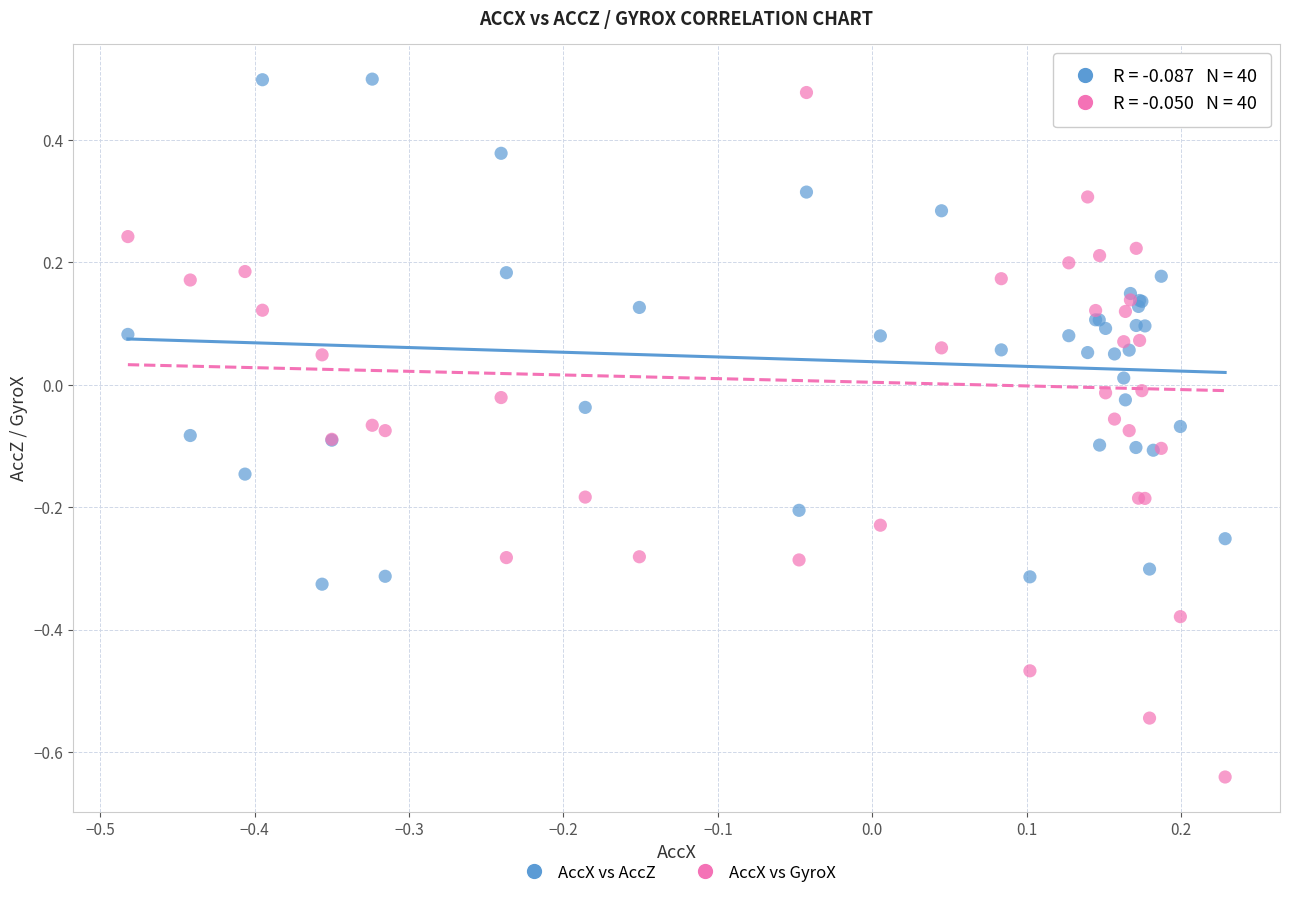

Which series contains the highest Y value?

AccX vs AccZ